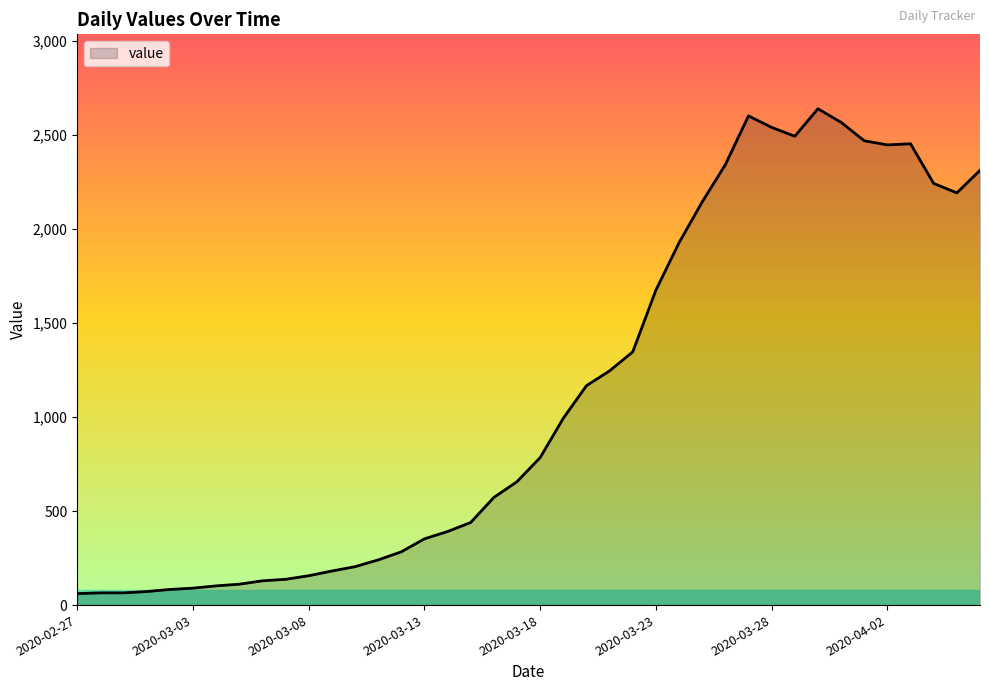

What is the average value?

1124